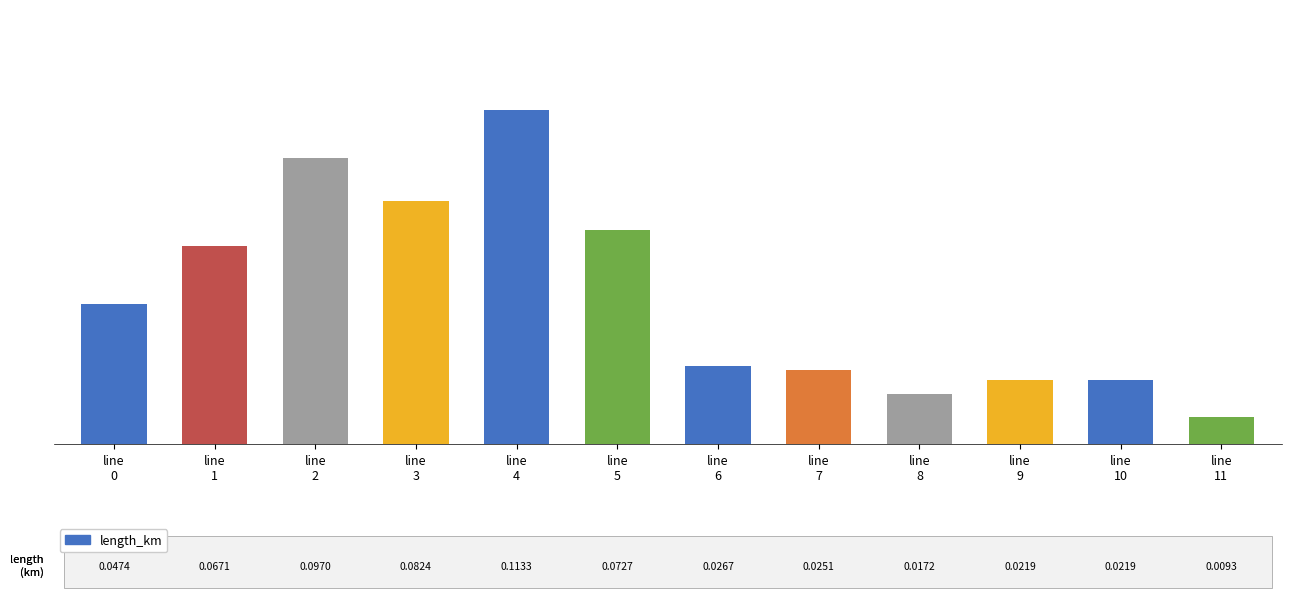

Reading right to left, what are all the values shown in this chart?

0.9	2.2	2.2	1.7	2.5	2.7	7.3	11.3	8.2	9.7	6.7	4.7